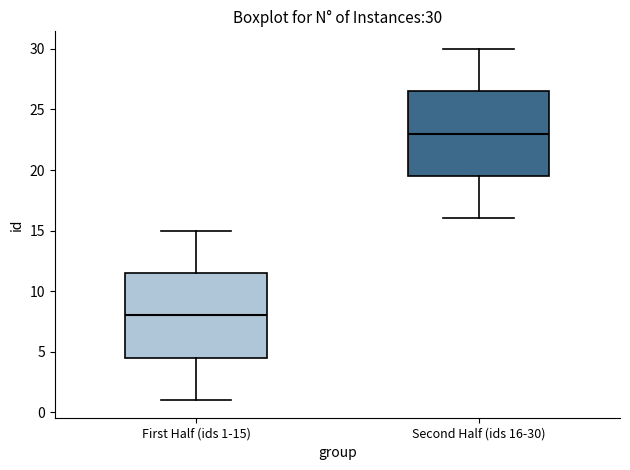

Which box has the highest median line?

Second Half (ids 16-30)